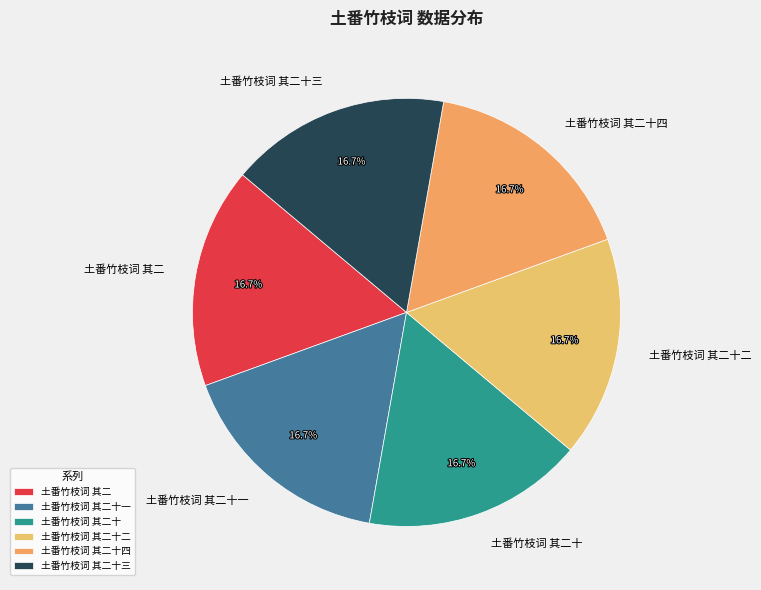

What is the ratio of the value at 土番竹枝词 其二十二 to the value at 土番竹枝词 其二?

1.0